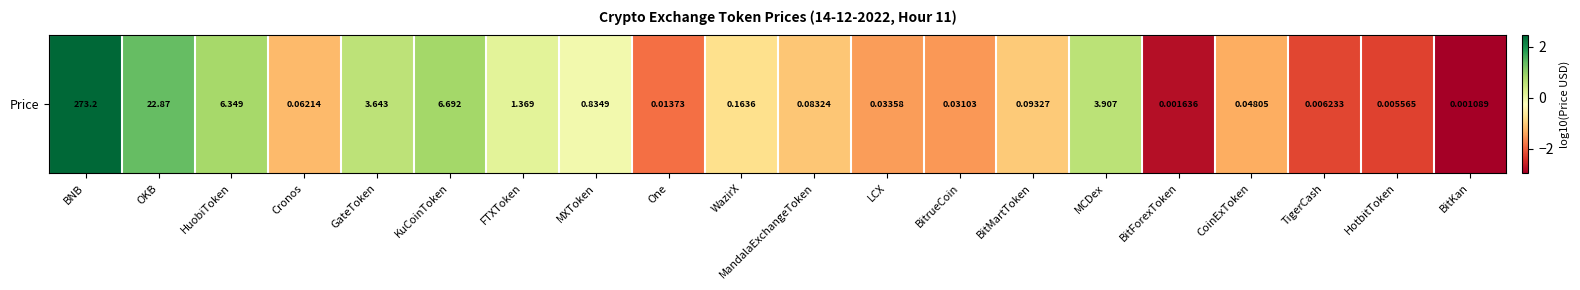

What is the approximate value at OKB?

1.4